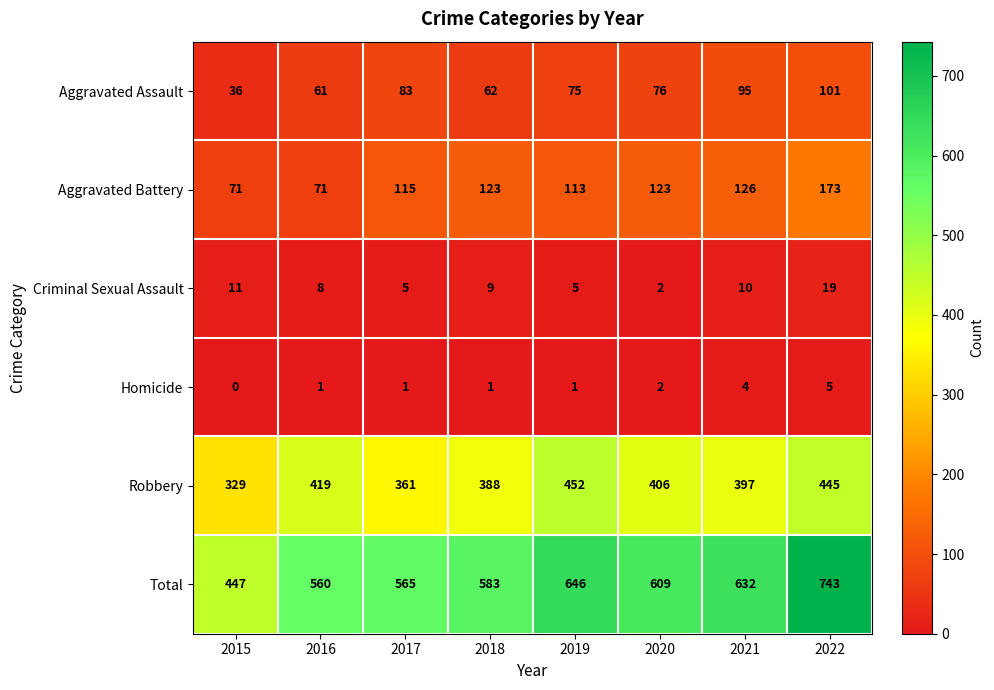

Rank the series by their maximum value, from lowest to highest.

Homicide, Criminal Sexual Assault, Aggravated Assault, Aggravated Battery, Robbery, Total